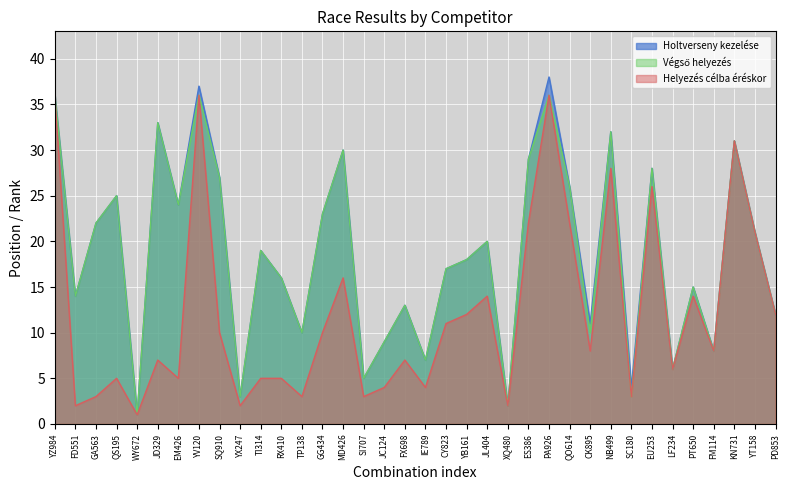

What is the sum of the Végső helyezés values at ES386 and EM426?

53